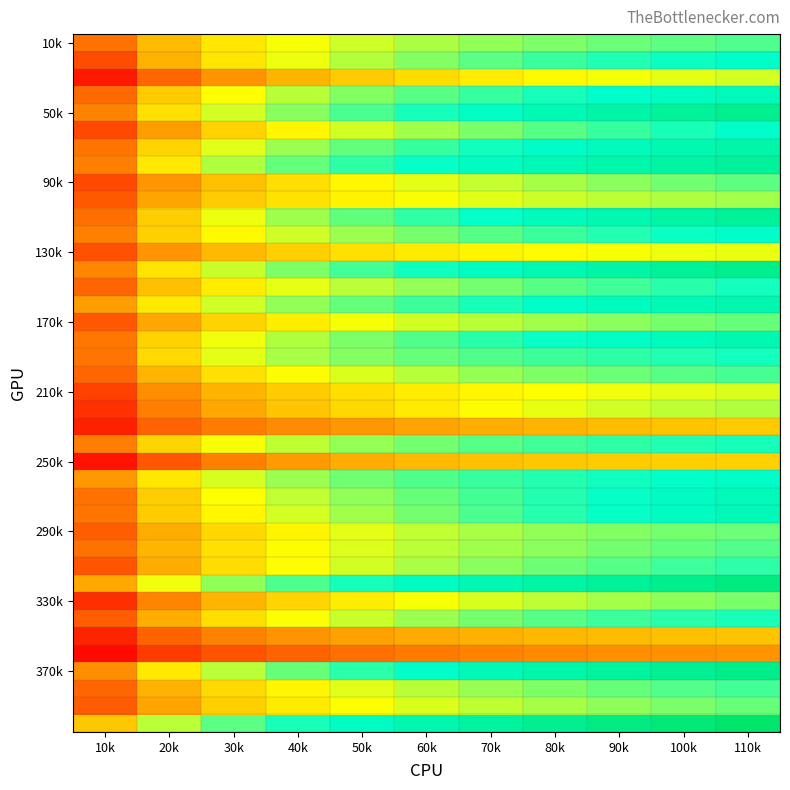

What is the difference between the highest and lowest values at 50k?

0.2